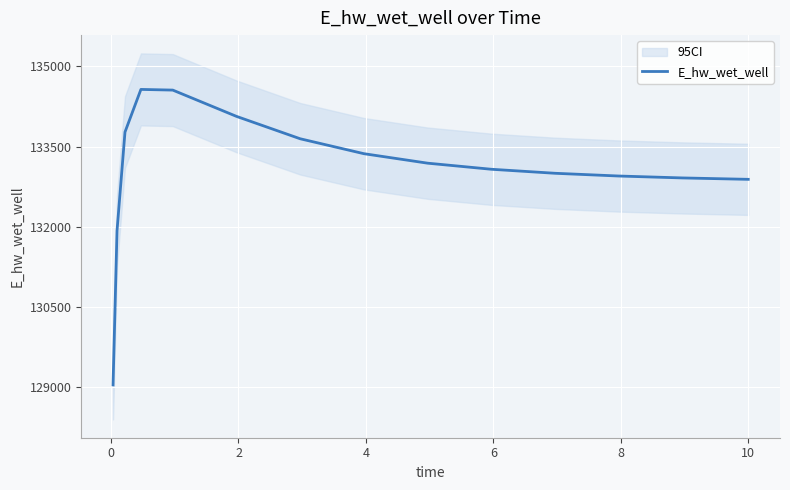

What is the difference between the maximum and minimum values?

5521.1